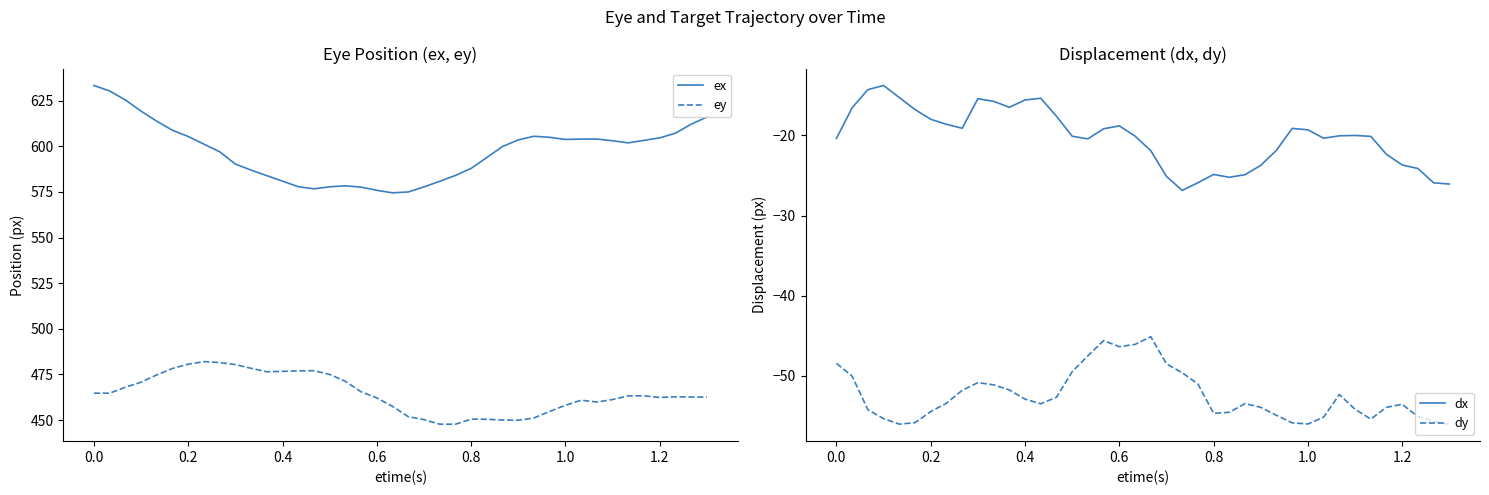

True or false: ey and dx intersect in this chart.

False